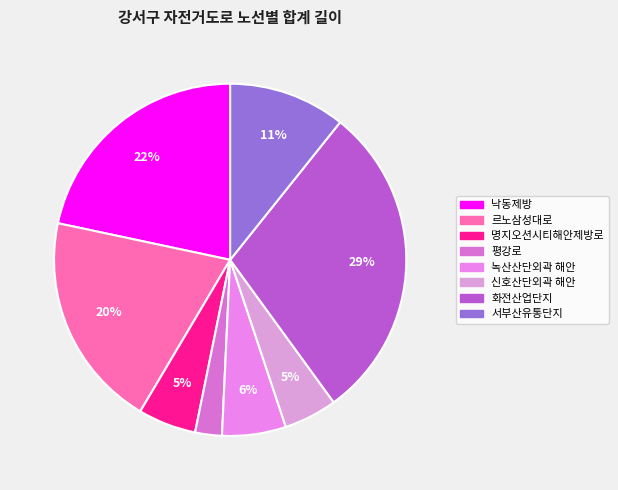

Count the number of slices in the pie.

8